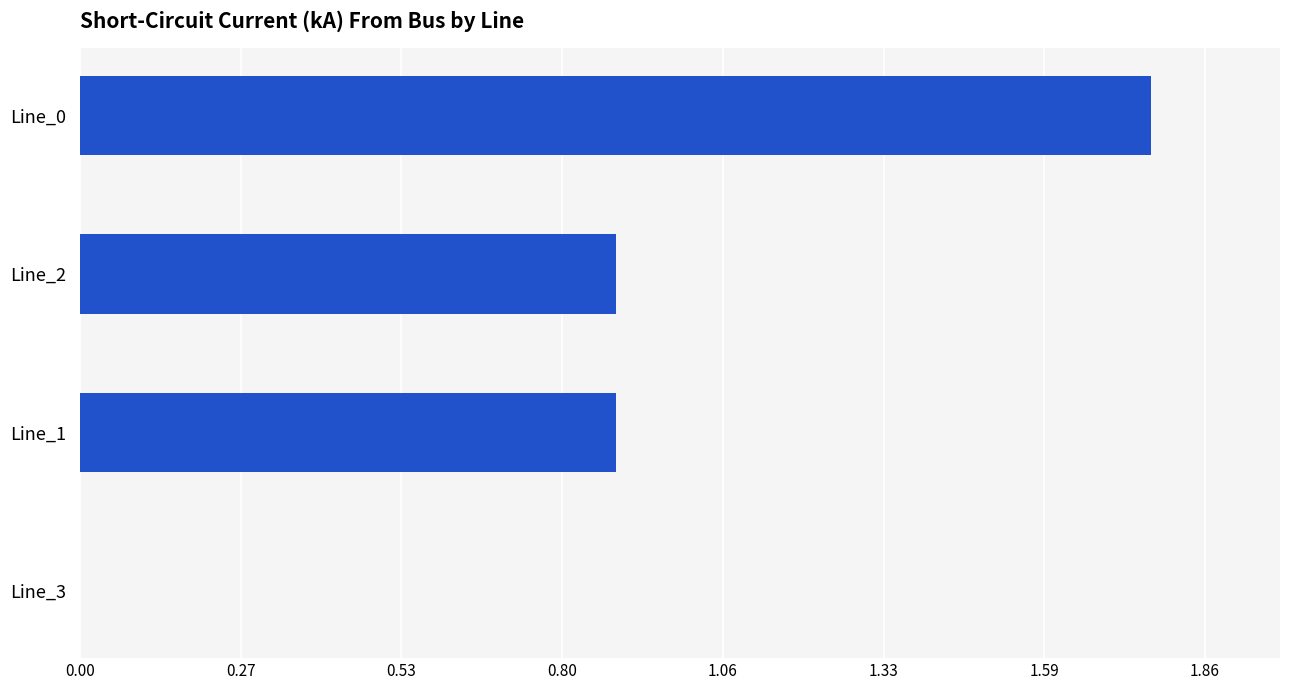

At which label is the value closest to 0?

Line_3